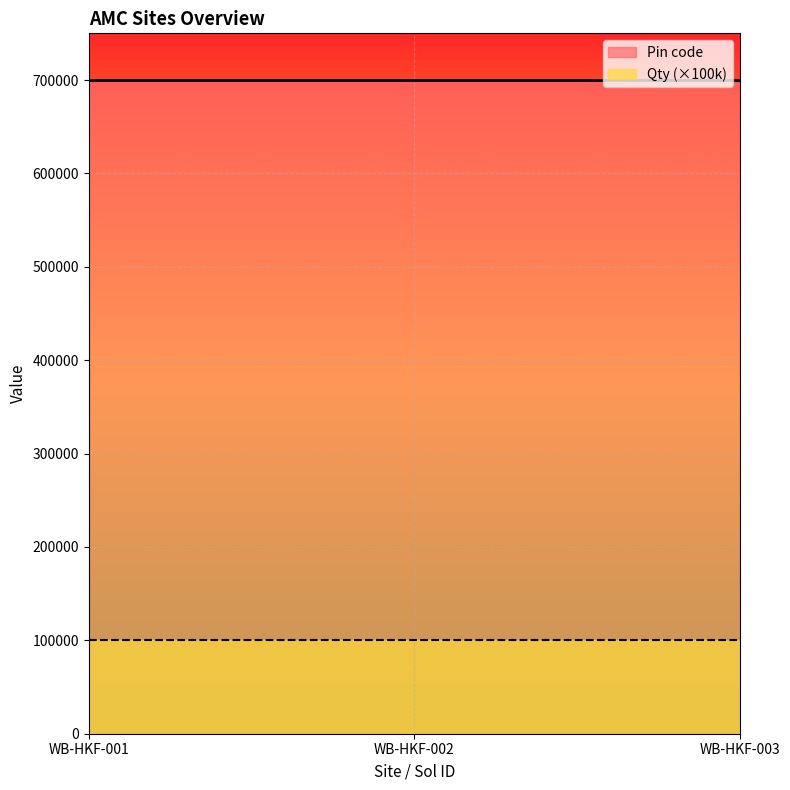

True or false: Pin code has a value of 700038 at WB-HKF-003.

True